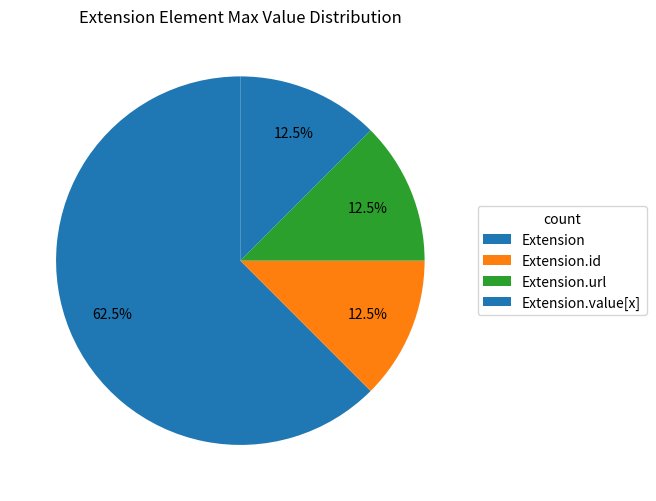

Between Extension and Extension.url, which is larger?

Extension